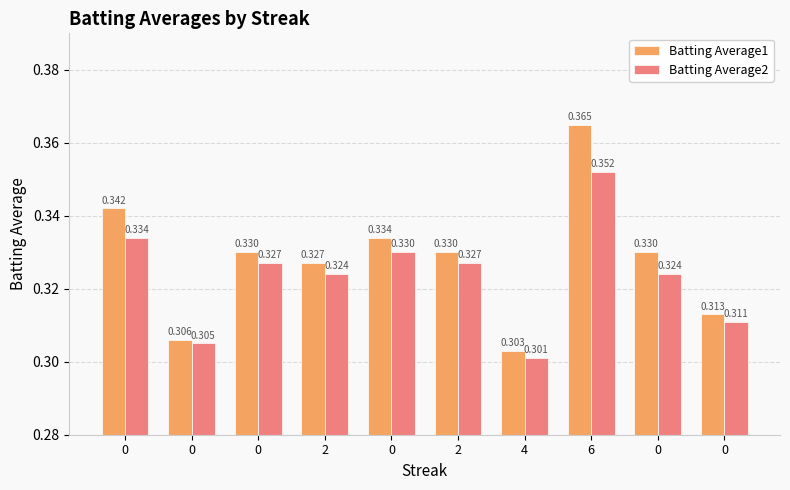

What value does the Batting Average2 series have at 0?

0.3